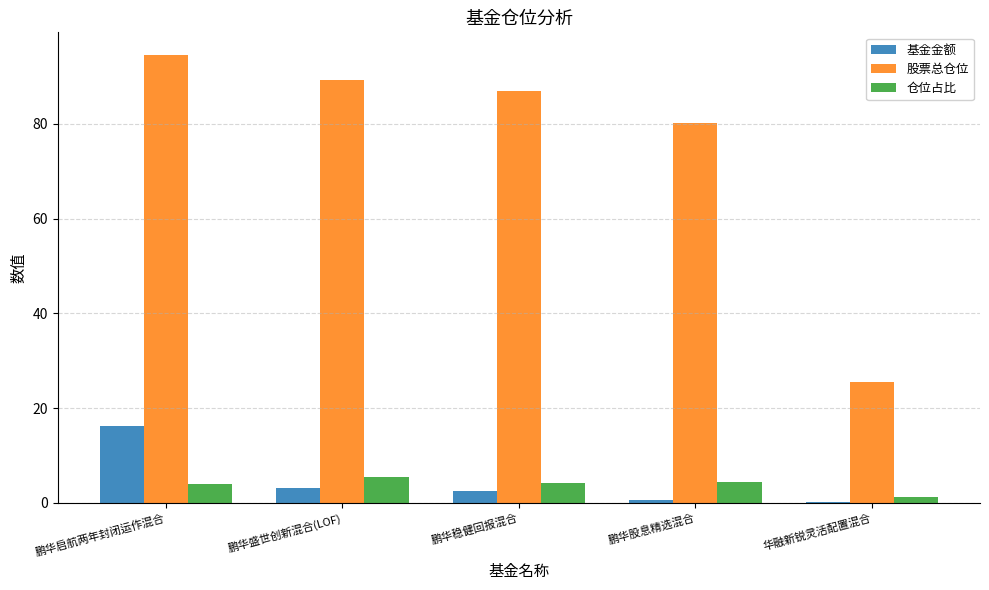

How many data points in 股票总仓位 are above 86?

3